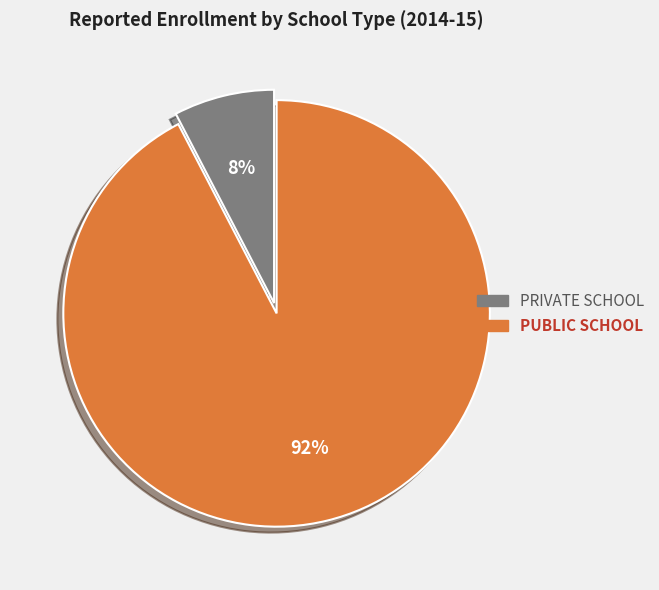

To the nearest percent, what is the average slice percentage?

50%